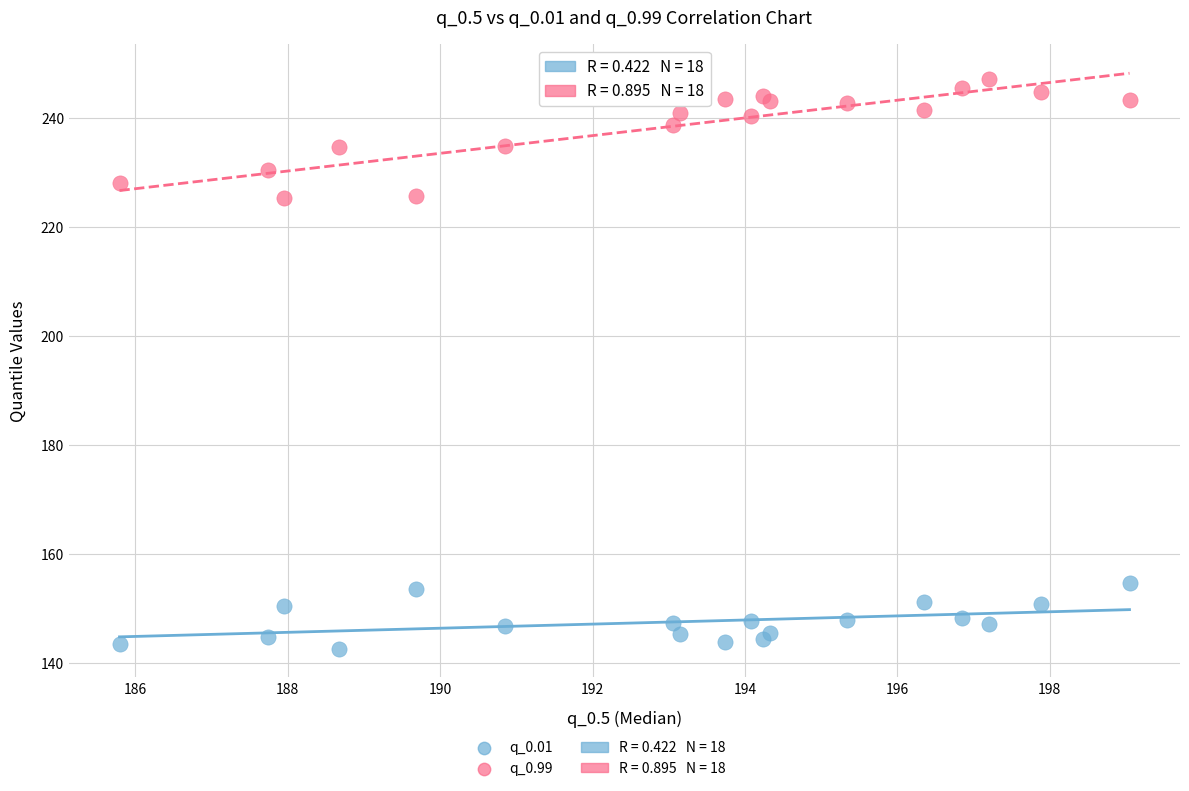

Which series has the largest Y range (max minus min)?

q_0.99